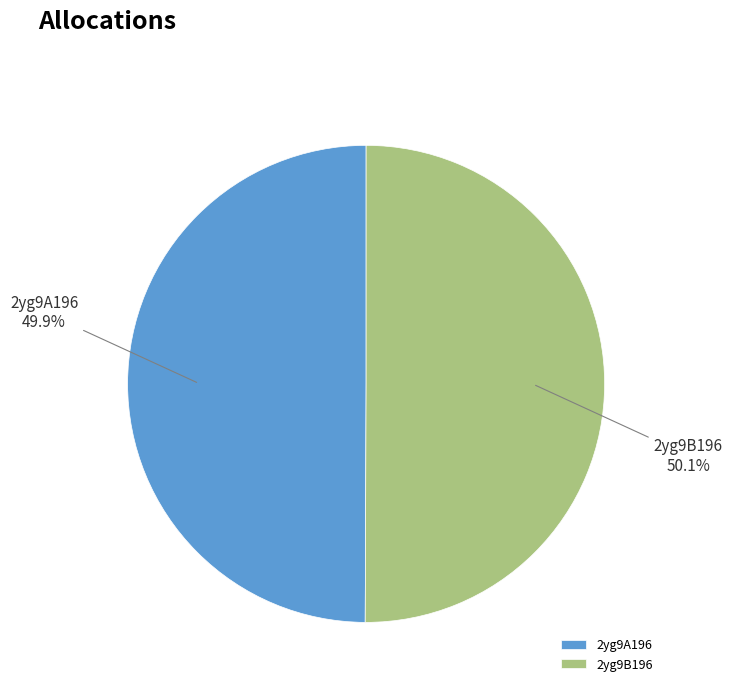

Is there a majority slice in this chart?

Yes